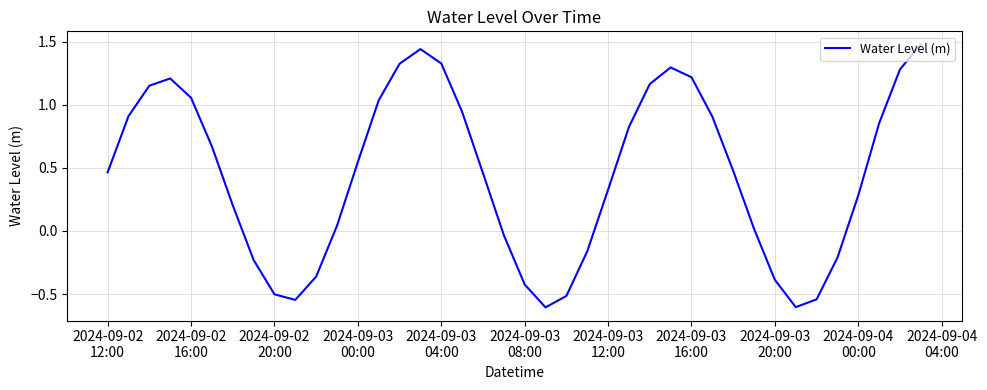

What is the difference between the maximum and minimum values?

2.1